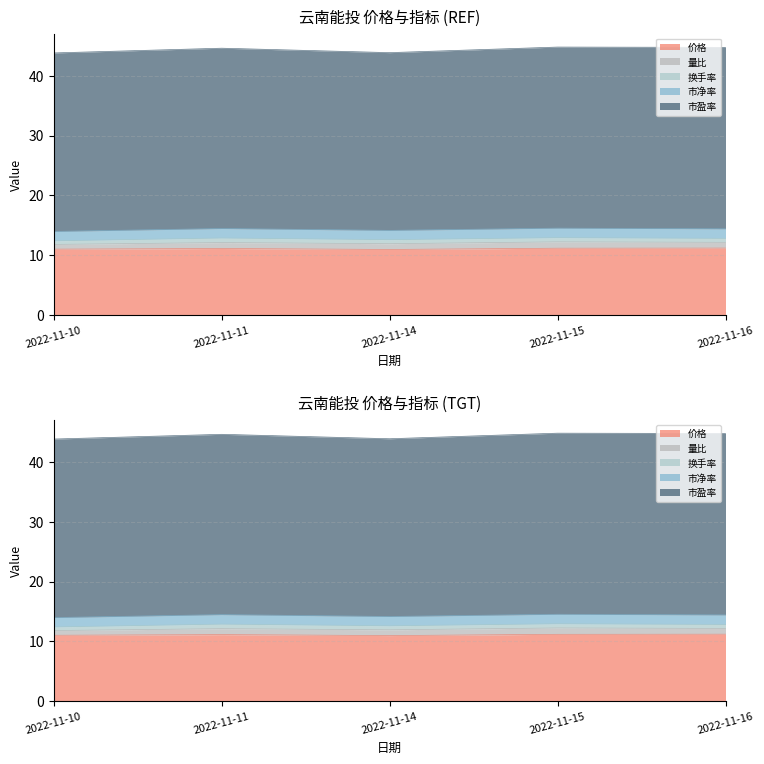

True or false: 市净率 and 换手率 cross at least once.

False